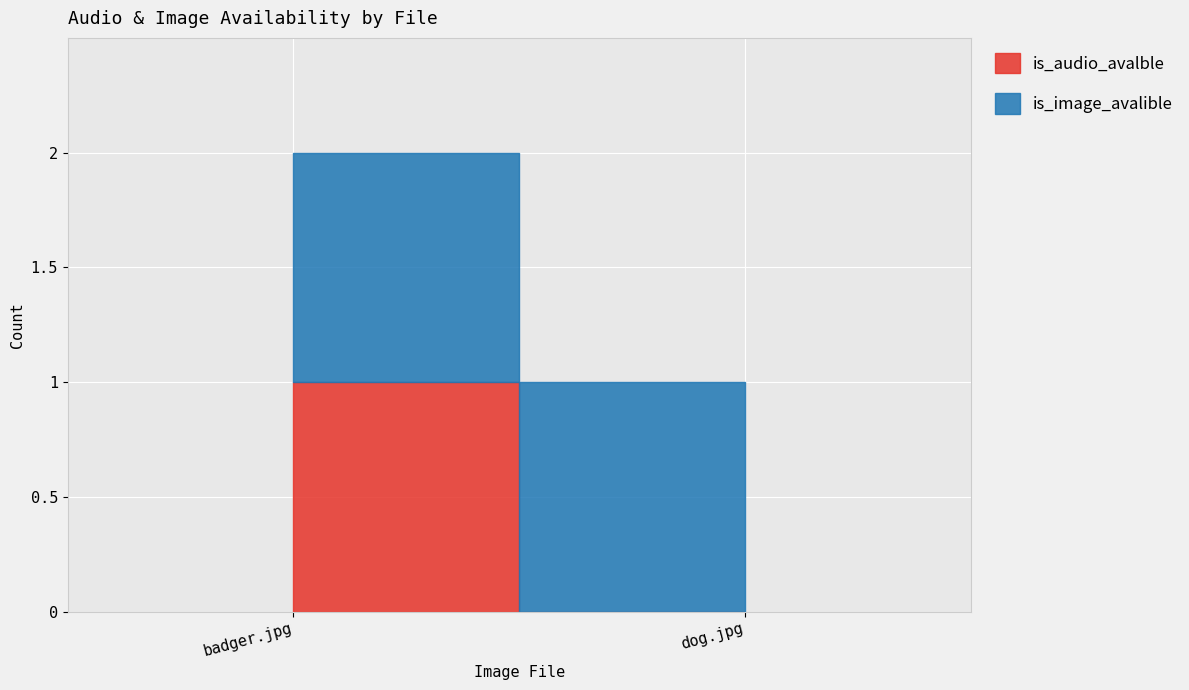

Which category has the highest value across all series?

badger.jpg